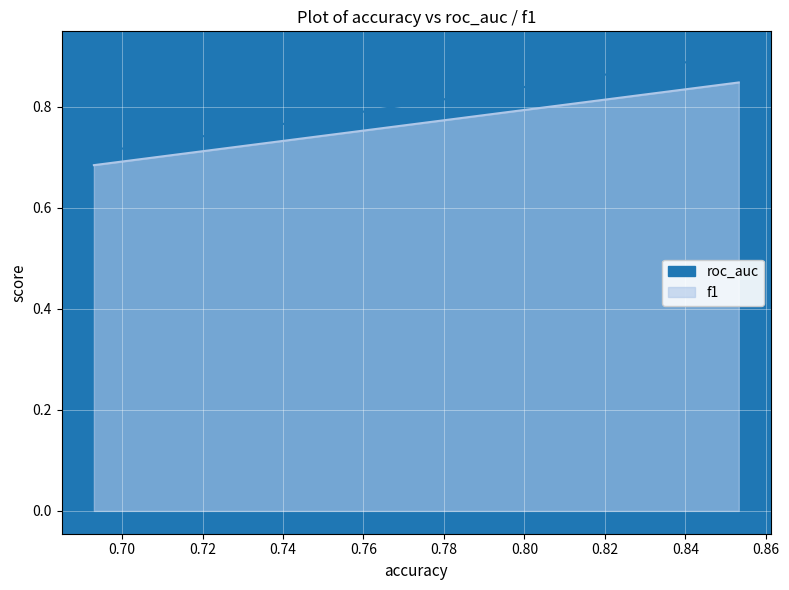

Is it true that roc_auc equals 1.1 at German Credit?

False